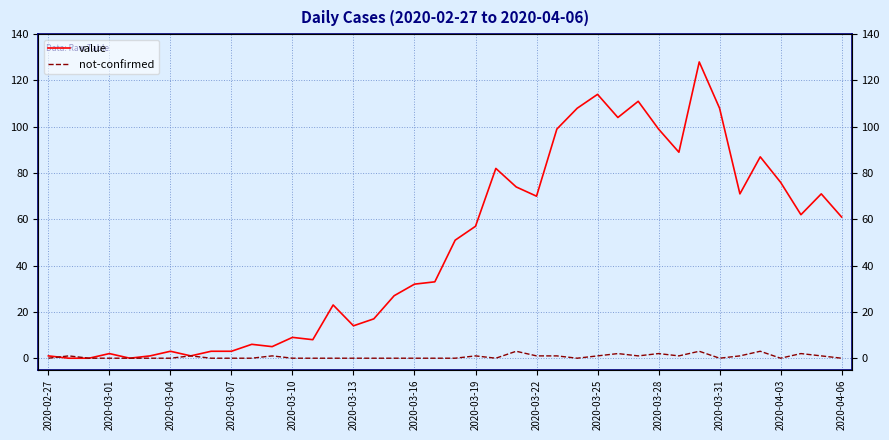

What is the value of the not-confirmed point at the 28th from the left?

1